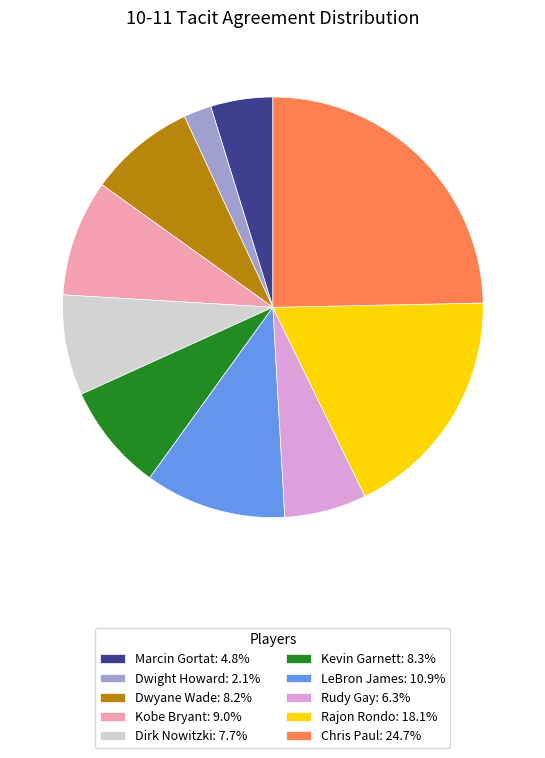

Combined, do LeBron James and Dirk Nowitzki account for over 50%?

No